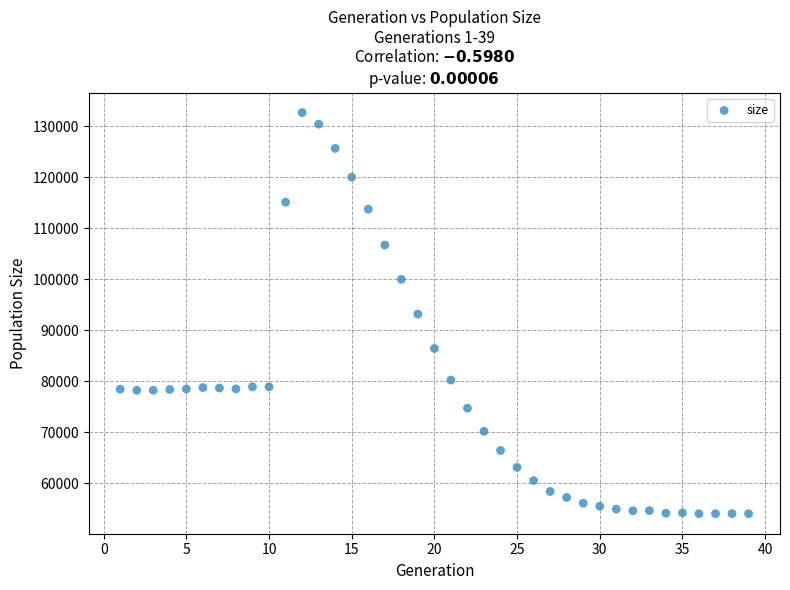

What is the range of Y values (max minus min)?

78726